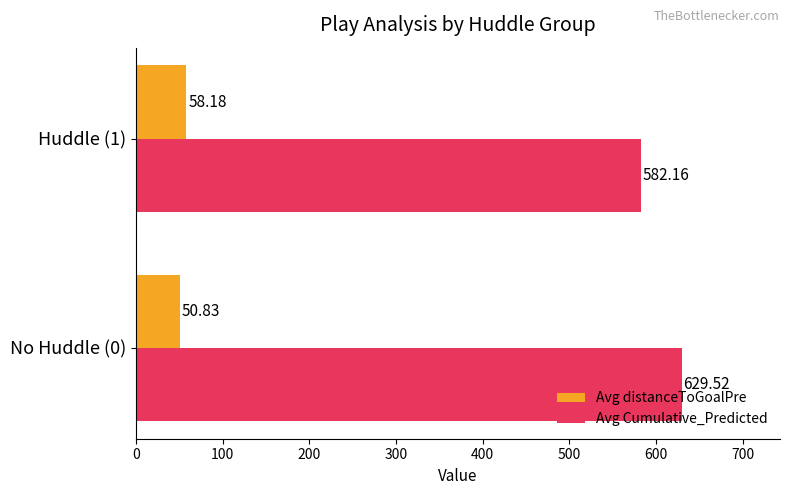

Rank the categories by Avg Cumulative_Predicted value from highest to lowest.

No Huddle (0), Huddle (1)